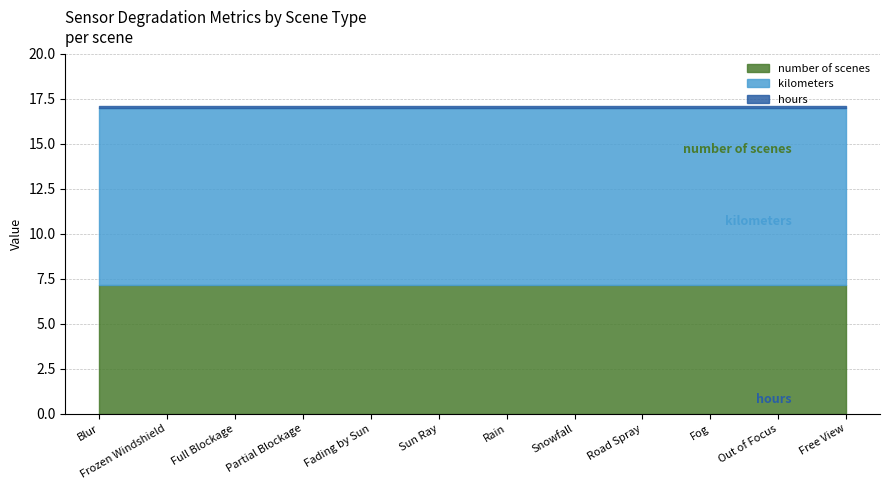

Where is hours nearest to the value 0?

Blur